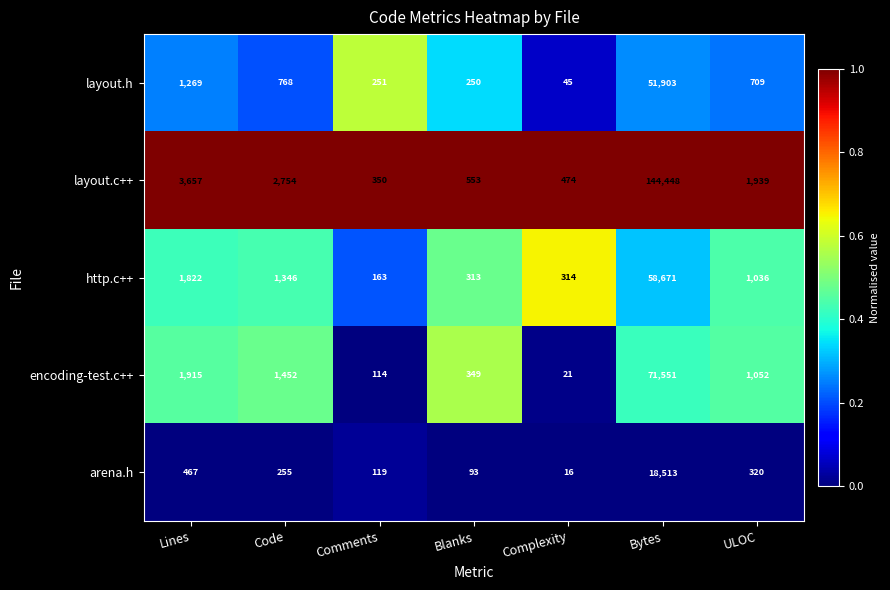

Which series has the largest total across all categories?

layout.c++